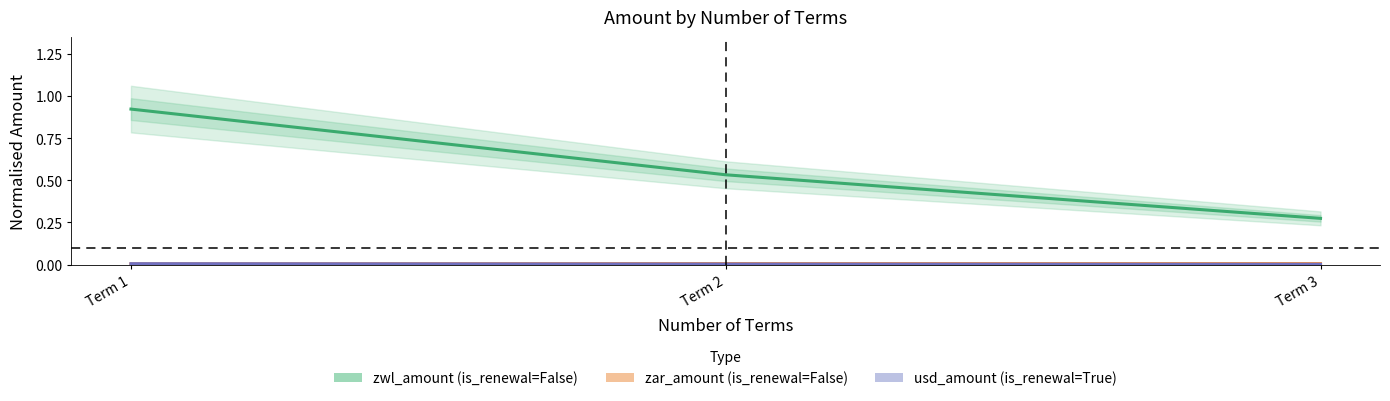

Which series changed the most between Term 1 and Term 3?

zwl_amount (is_renewal=False)